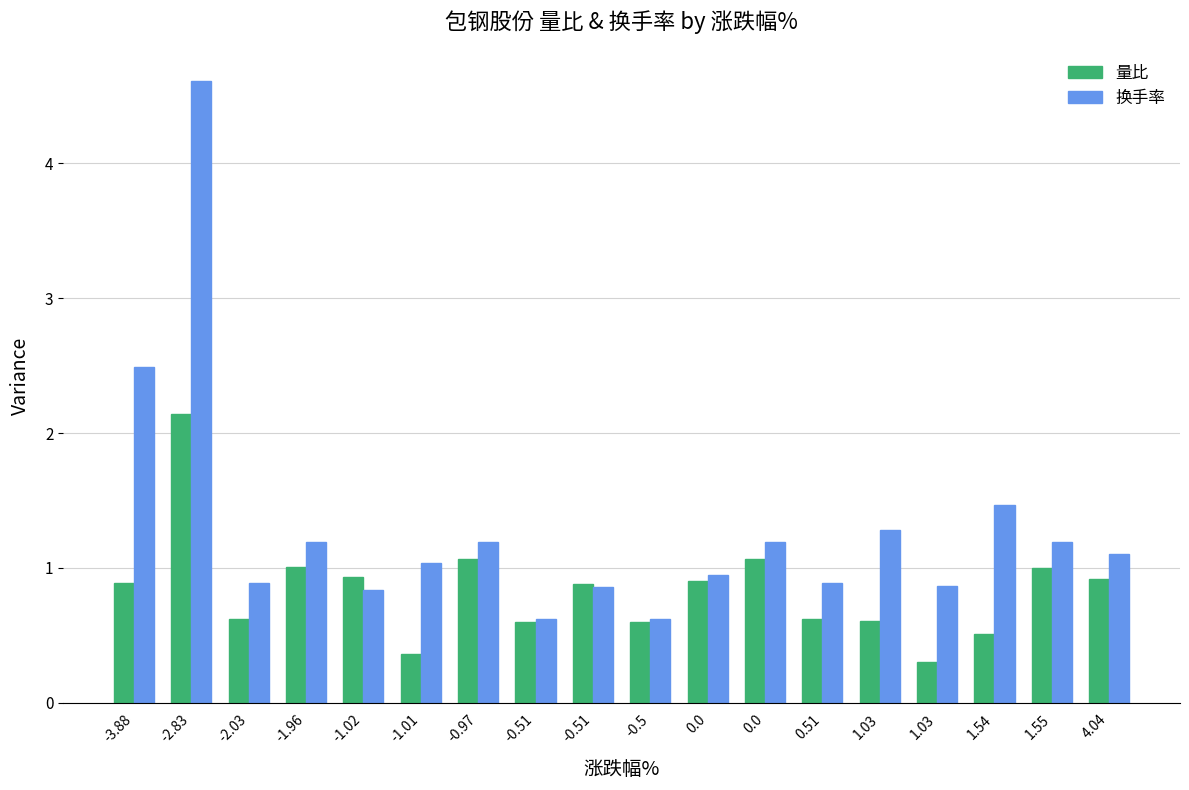

How many data points in 换手率 are above 1?

10